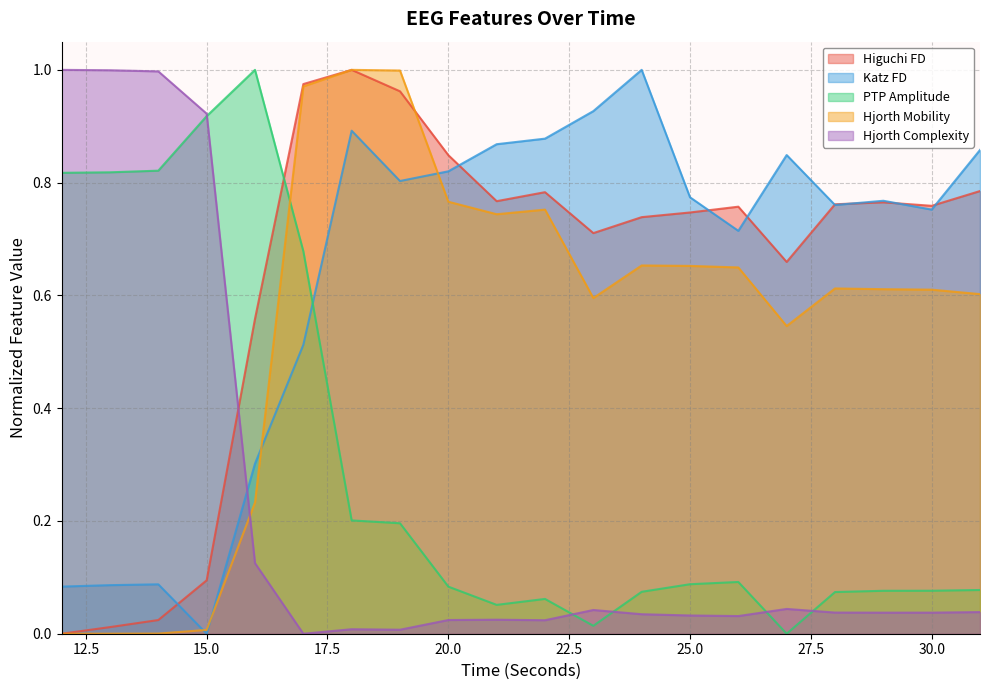

Between which two adjacent categories do hjorthMobility_EEG and higuchi_fd_EEG first intersect?

19 and 20